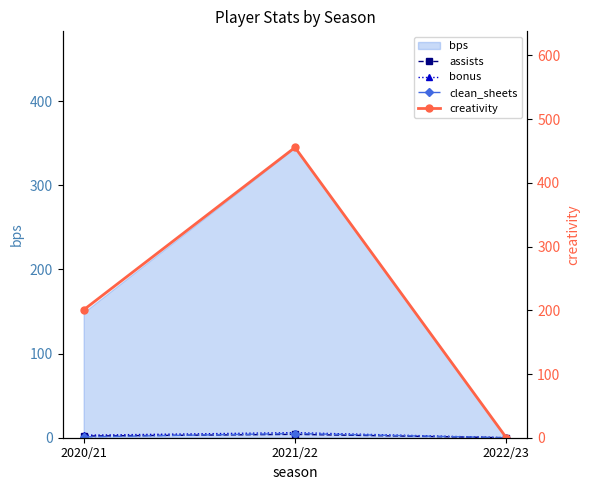

What is the highest value of the bonus series?

6.0